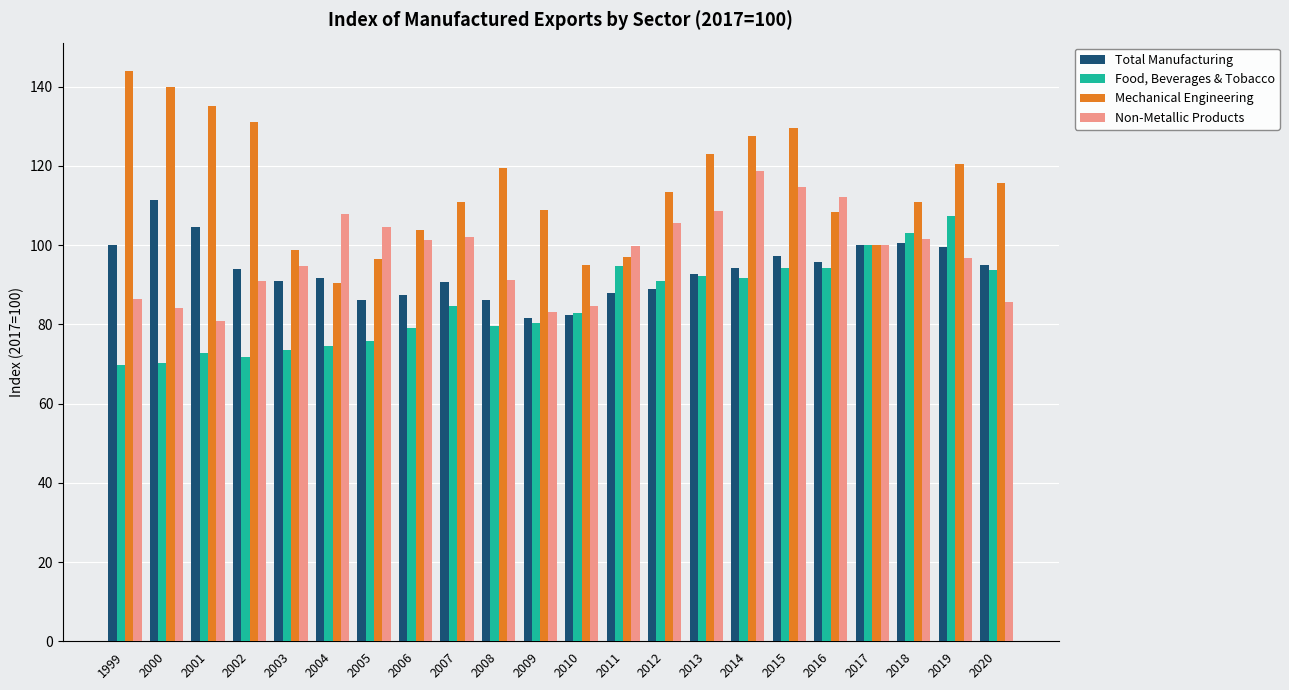

Is it true that Food, Beverages & Tobacco equals 158.0 at 2016?

False